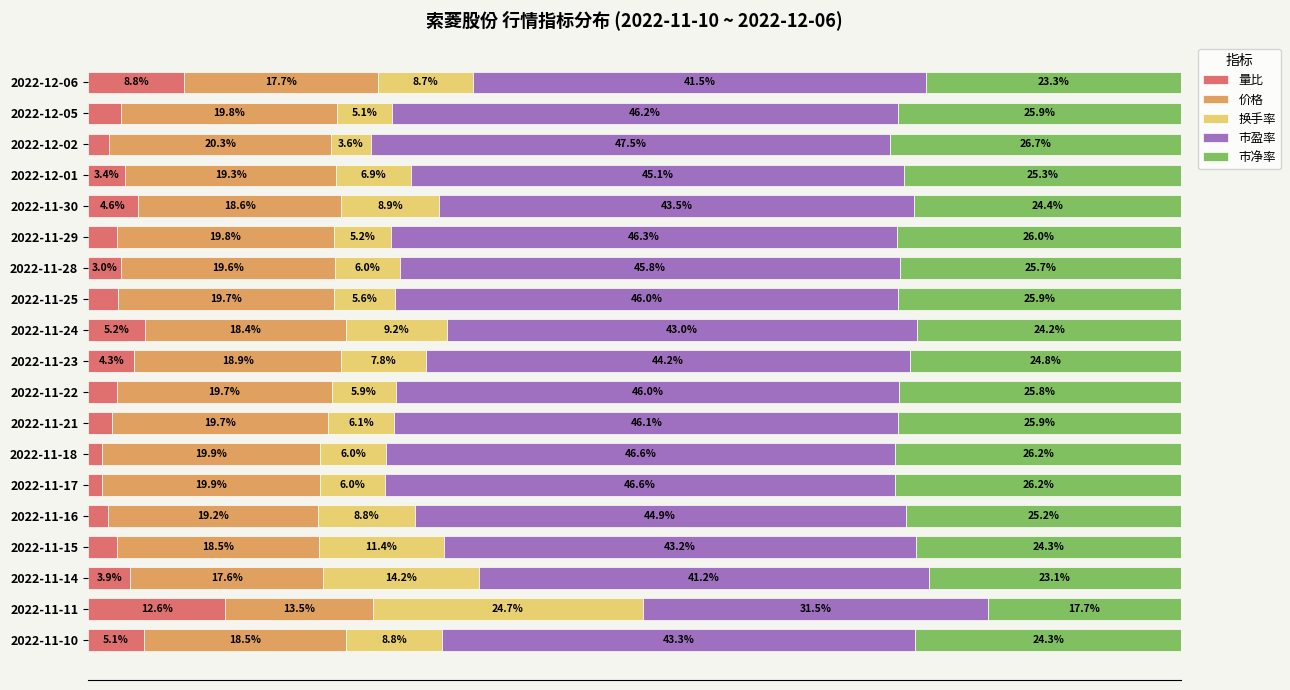

Where is 量比 nearest to the value 6?

2022-11-24